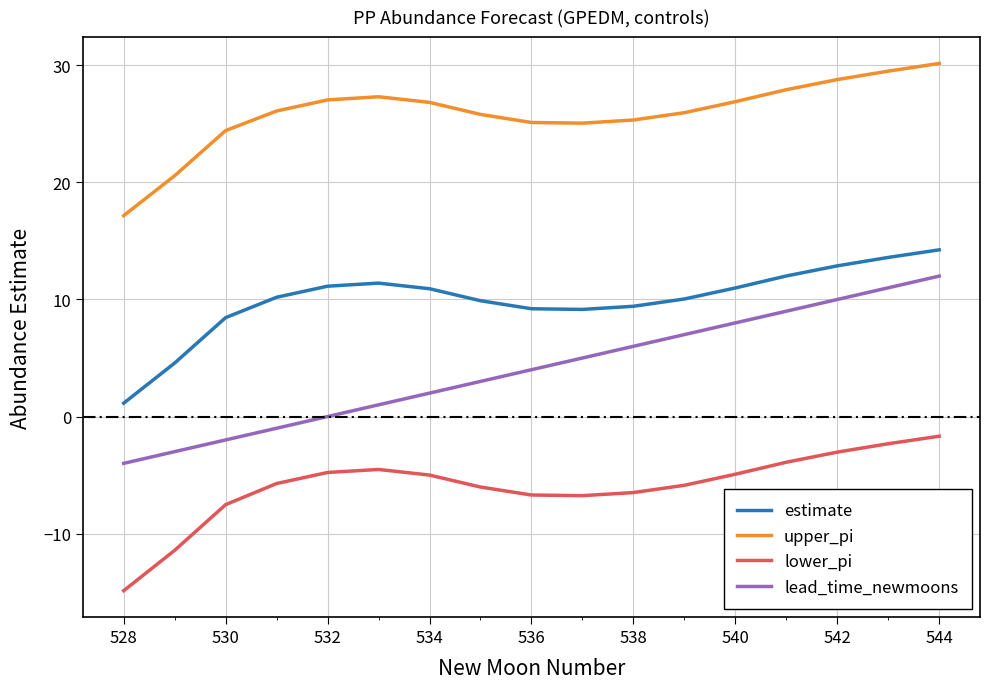

What is the maximum value for upper_pi?

30.2